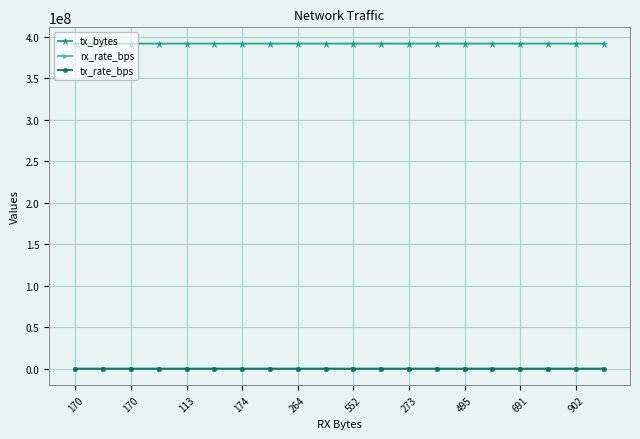

Which series has the largest total across all categories?

tx_bytes